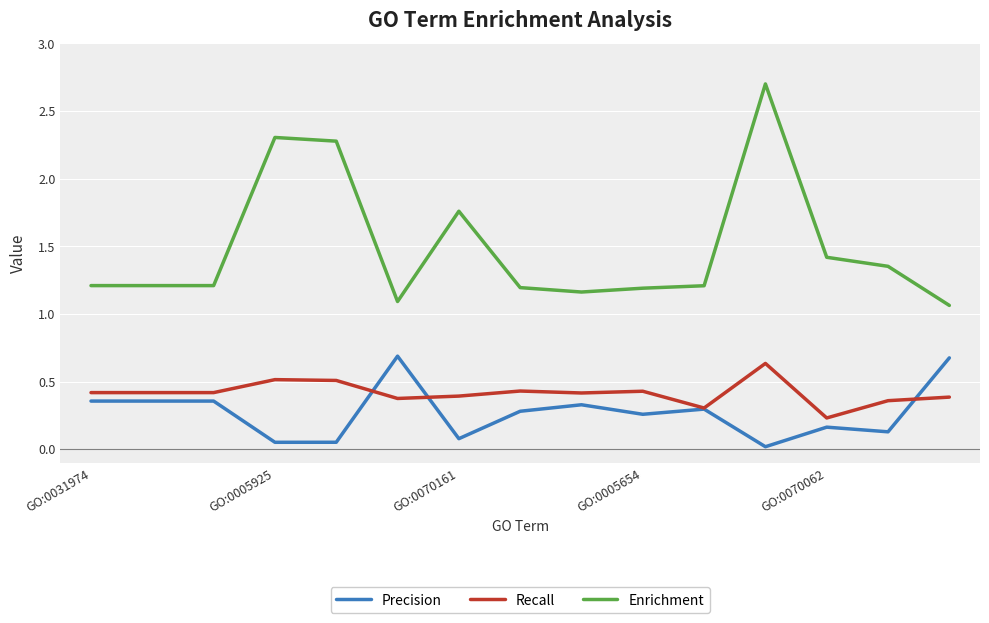

What is the maximum value shown in the chart?

2.7